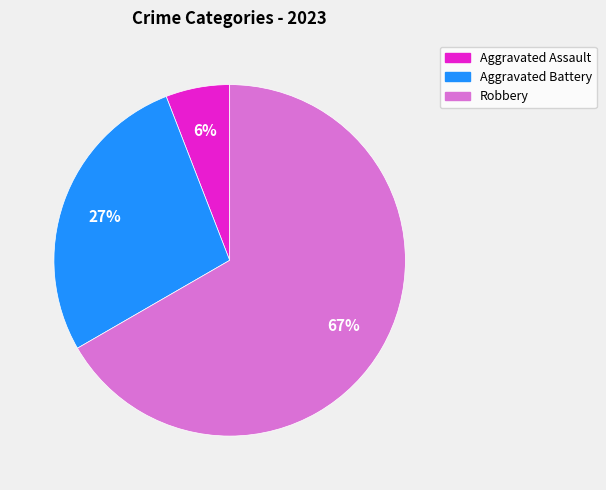

To the nearest percent, what is the difference between the largest and smallest slice percentages?

61%